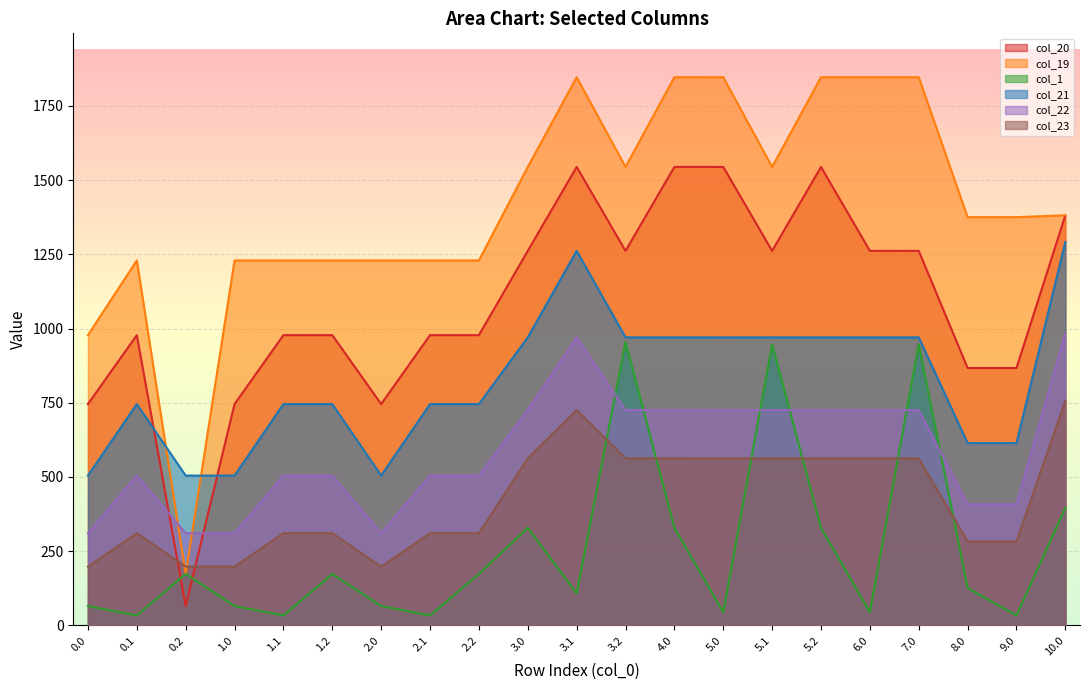

Reading right to left, list all the values displayed in this chart.

col_20: 10.0=1381.3	9.0=867.1	8.0=867.1	7.0=1261.7	6.0=1261.7	5.2=1544.3	5.1=1261.6	5.0=1544.3	4.0=1544.4	3.2=1261.6	3.1=1544.3	3.0=1261.6	2.2=977.8	2.1=977.8	2.0=745.6	1.2=977.8	1.1=977.8	1.0=745.6	0.2=65.4	0.1=977.8	0.0=745.6
col_19: 10.0=1381.3	9.0=1375.3	8.0=1375.3	7.0=1846.6	6.0=1846.6	5.2=1846.6	5.1=1544.4	5.0=1846.5	4.0=1846.6	3.2=1544.4	3.1=1846.5	3.0=1544.3	2.2=1229.5	2.1=1229.5	2.0=1229.5	1.2=1229.5	1.1=1229.5	1.0=1229.5	0.2=173.5	0.1=1229.5	0.0=977.8
col_1: 10.0=395.9	9.0=33.7	8.0=126.1	7.0=946.6	6.0=44.6	5.2=328.9	5.1=946.5	5.0=44.6	4.0=328.9	3.2=954.2	3.1=108.0	3.0=328.8	2.2=173.5	2.1=33.7	2.0=65.4	1.2=173.5	1.1=33.7	1.0=65.4	0.2=173.5	0.1=33.7	0.0=65.4
col_21: 10.0=1292.0	9.0=614.2	8.0=614.2	7.0=970.4	6.0=970.4	5.2=970.4	5.1=970.4	5.0=970.3	4.0=970.4	3.2=970.3	3.1=1261.6	3.0=970.3	2.2=745.6	2.1=745.6	2.0=504.8	1.2=745.6	1.1=745.6	1.0=504.8	0.2=504.8	0.1=745.6	0.0=504.8
col_22: 10.0=983.6	9.0=407.8	8.0=407.8	7.0=725.6	6.0=725.6	5.2=725.6	5.1=725.6	5.0=725.6	4.0=725.6	3.2=725.6	3.1=970.3	3.0=725.6	2.2=504.8	2.1=504.8	2.0=310.6	1.2=504.8	1.1=504.8	1.0=310.6	0.2=310.6	0.1=504.8	0.0=310.6
col_23: 10.0=757.0	9.0=283.2	8.0=283.2	7.0=562.7	6.0=562.7	5.2=562.7	5.1=562.7	5.0=562.7	4.0=562.7	3.2=562.7	3.1=725.6	3.0=562.7	2.2=310.6	2.1=310.6	2.0=198.2	1.2=310.6	1.1=310.6	1.0=198.2	0.2=198.2	0.1=310.6	0.0=198.2